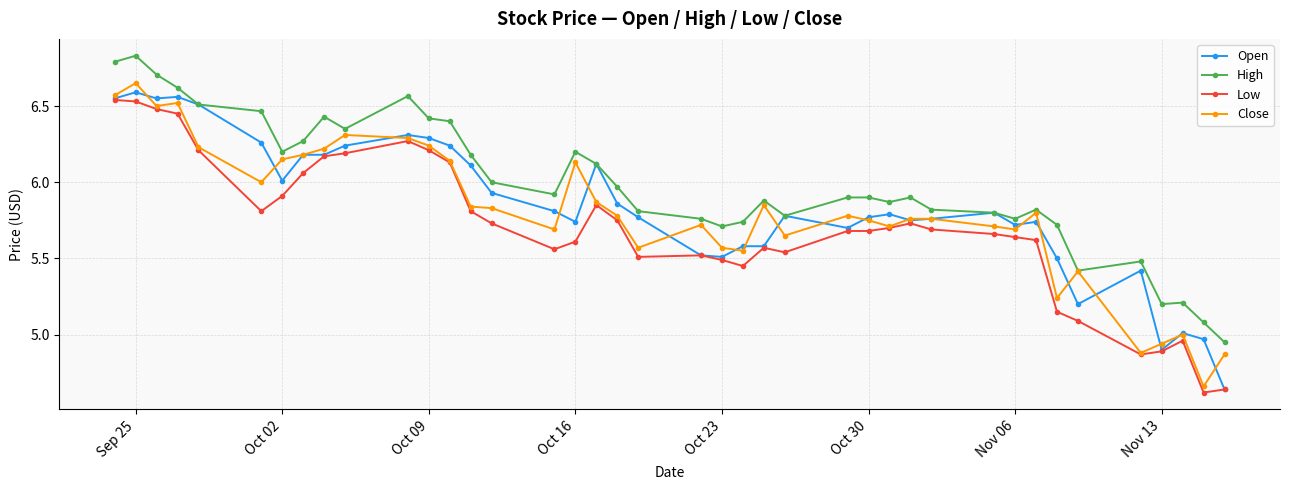

Which series has the largest total across all categories?

High